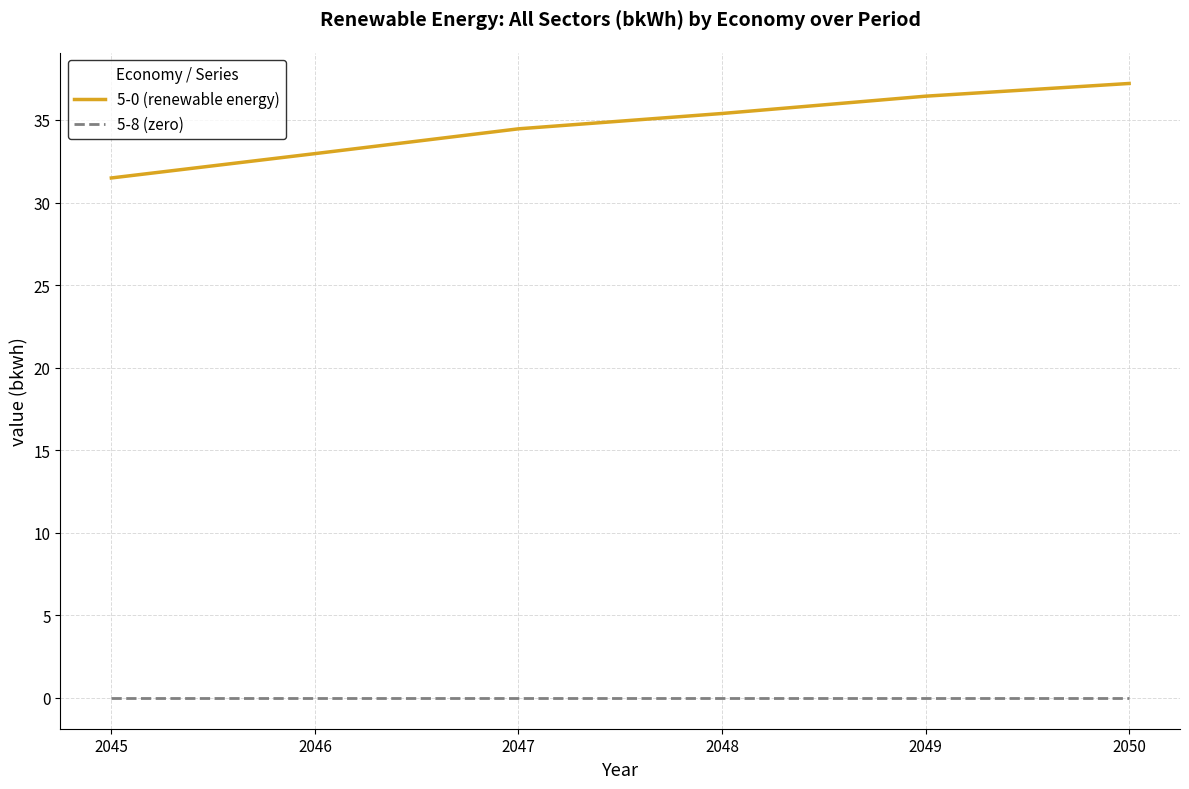

Where does the 5-0 (renewable energy) series first go above 35?

2048